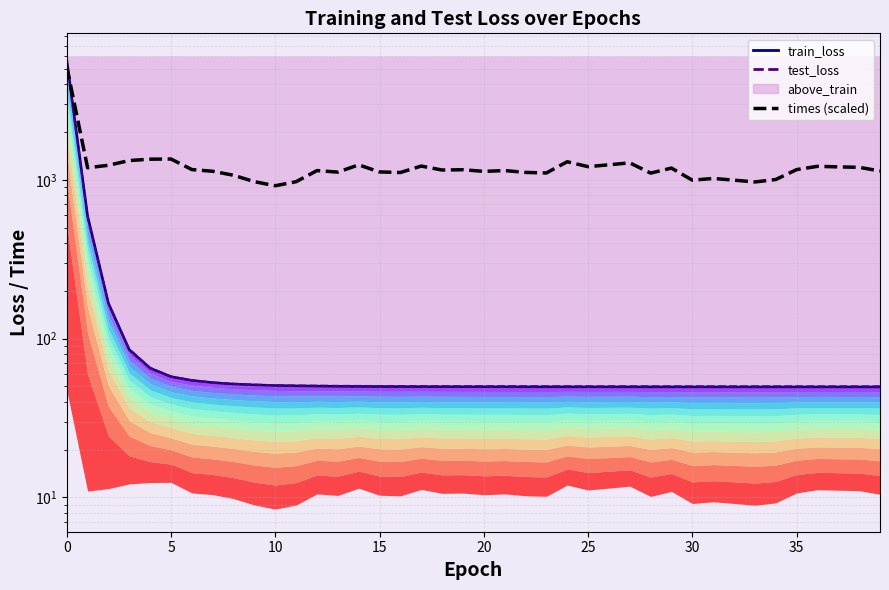

Which series has the widest spread of values?

train_loss